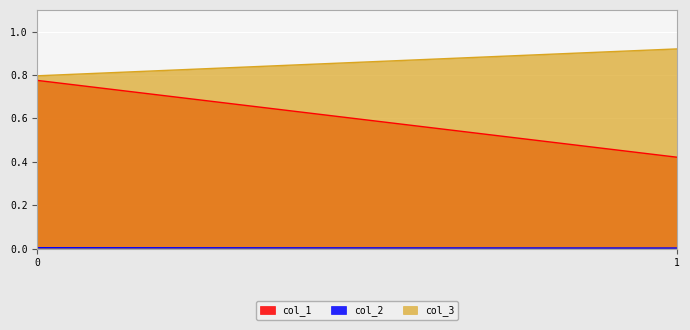

At which label is col_2 closest to 0?

1